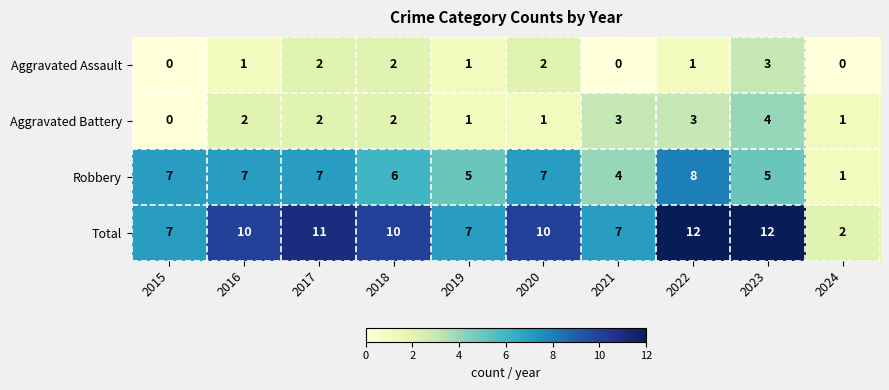

What is the sum of the Aggravated Battery values at 2021 and 2024?

4